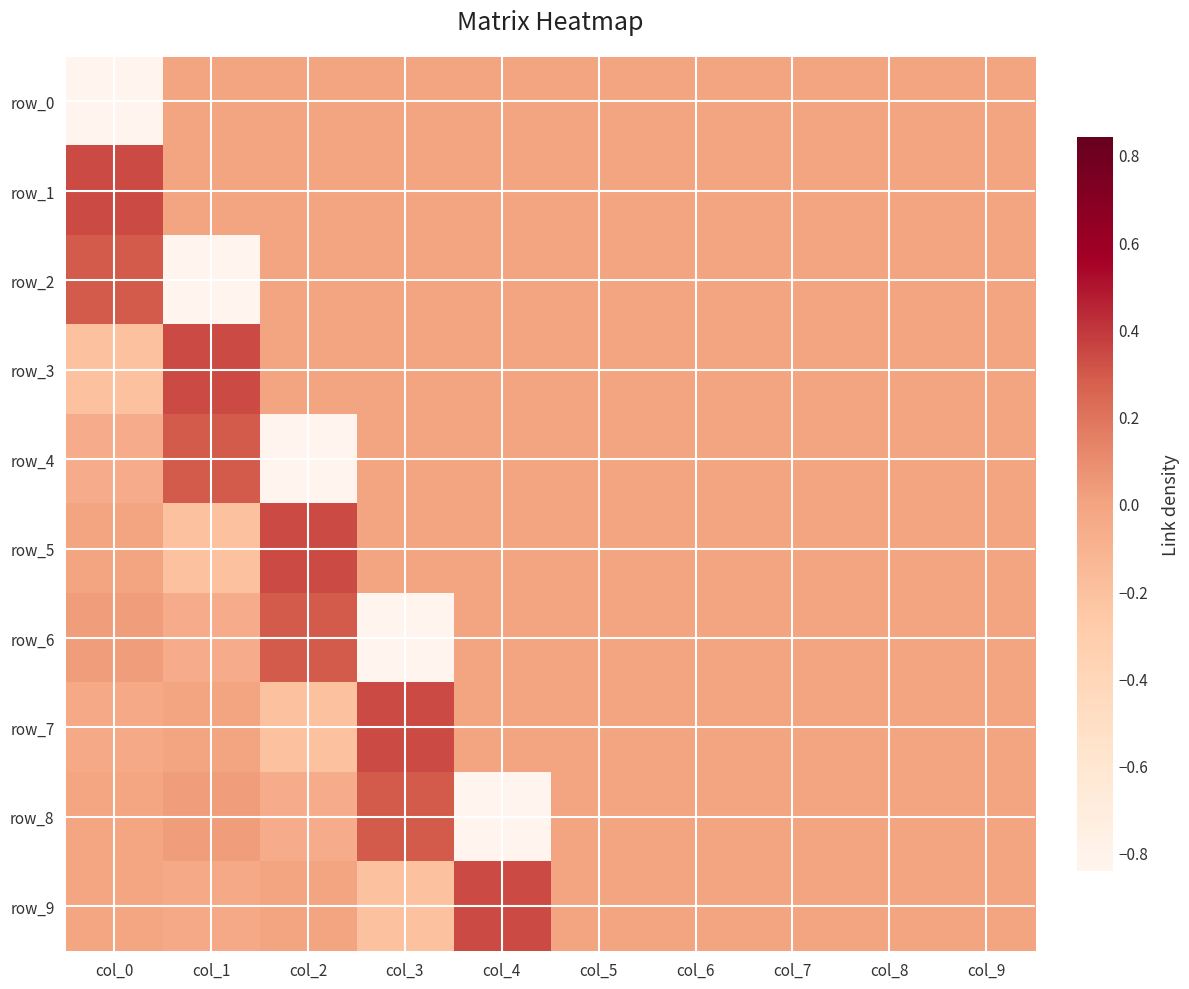

True or false: row_8 has a value of -0.8 at col_4.

True